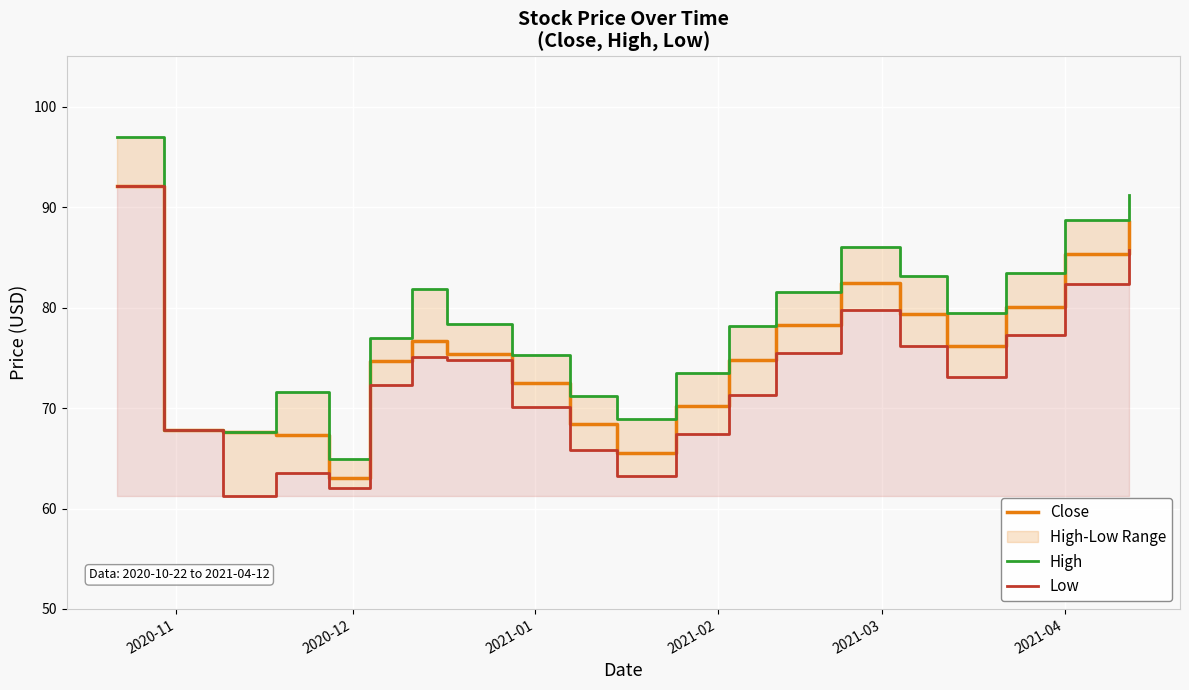

Which series has the largest total across all categories?

High